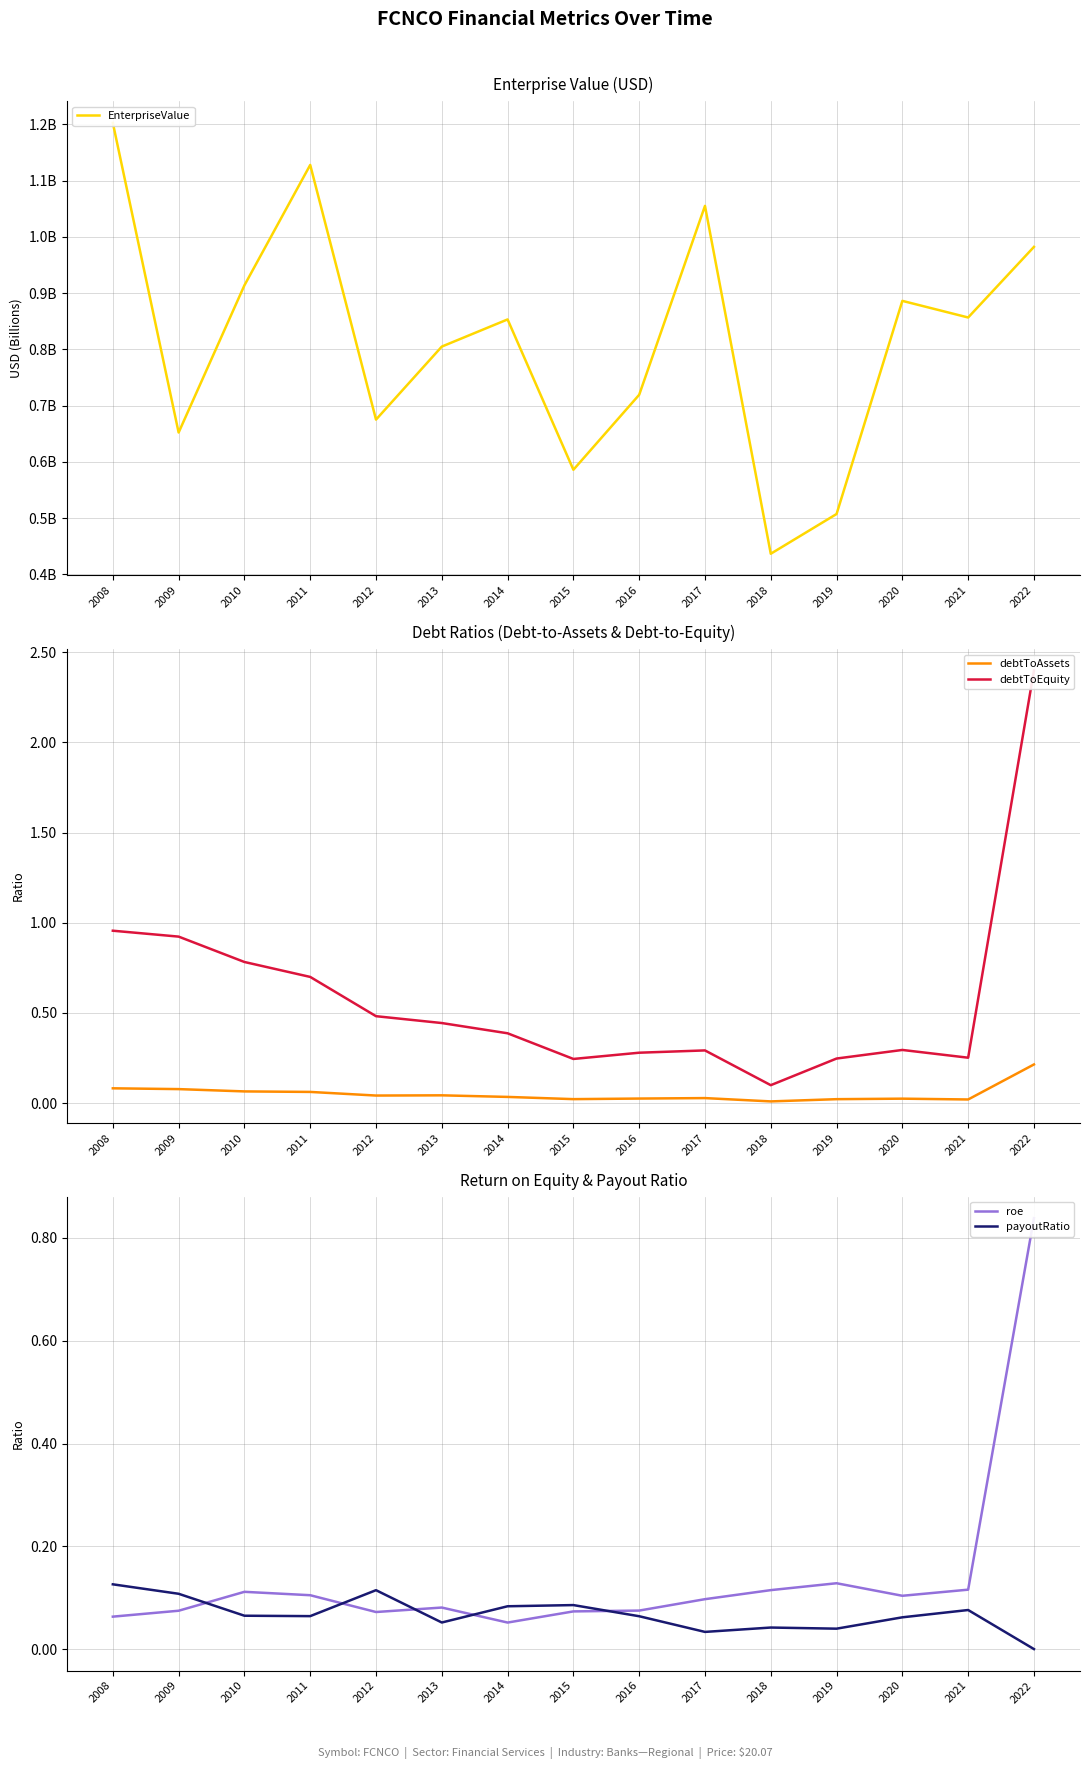

Which category has the lowest value in the payoutRatio series?

2022